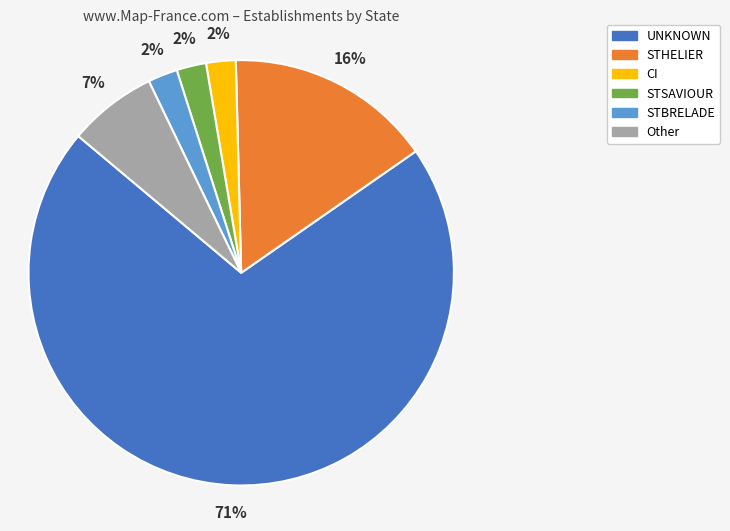

Between UNKNOWN and STSAVIOUR, which is larger?

UNKNOWN